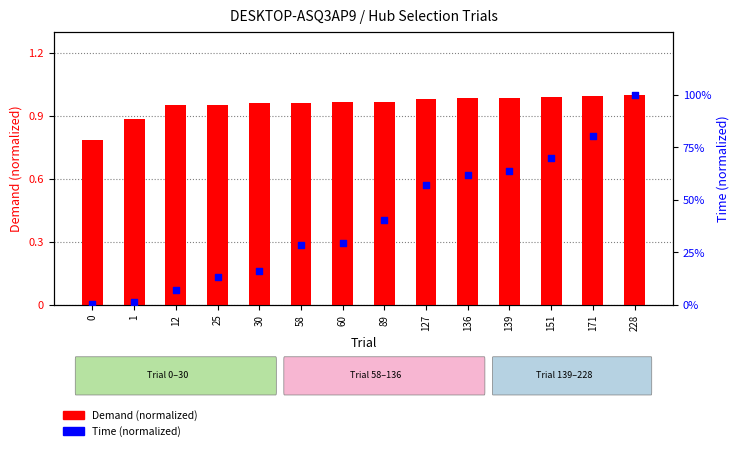

At which category is the sum across all series the highest?

228